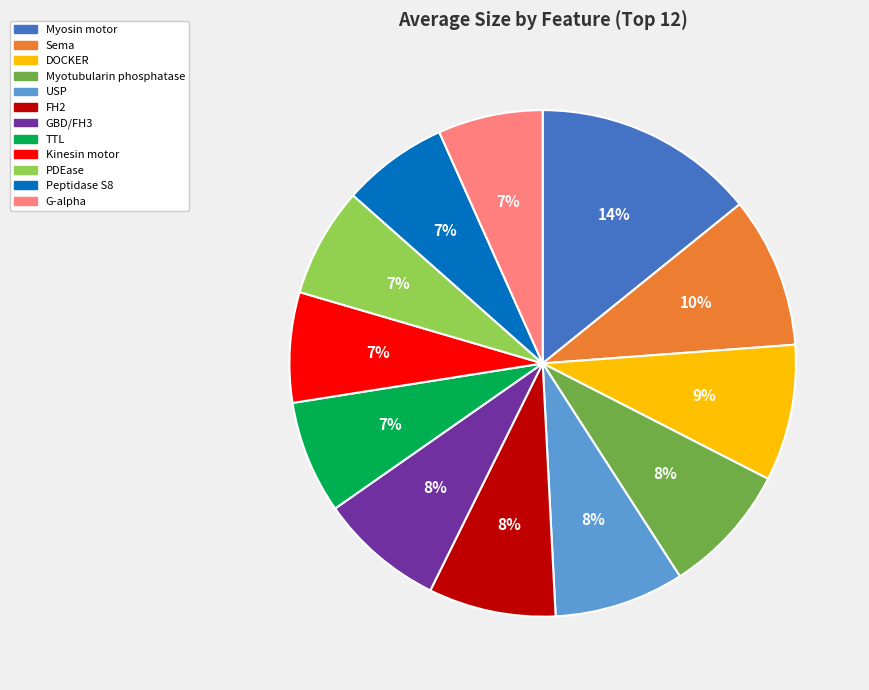

What is the largest slice in the pie chart?

Myosin motor